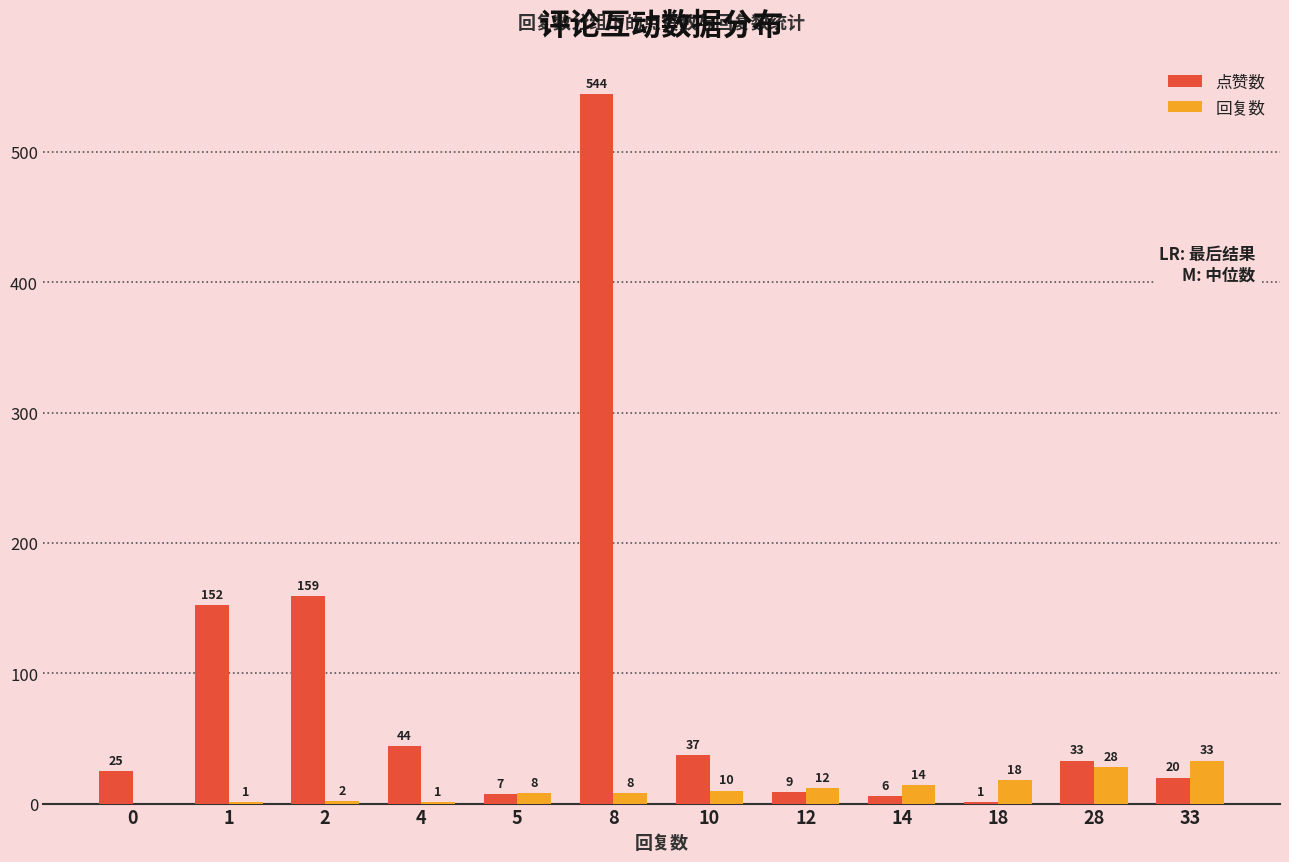

Which category has the highest value in the 回复数 series?

33